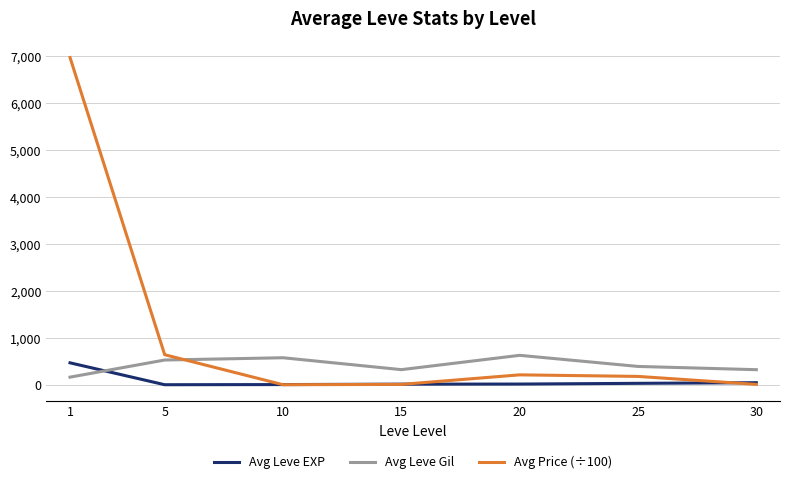

How many lines are shown in the chart?

3